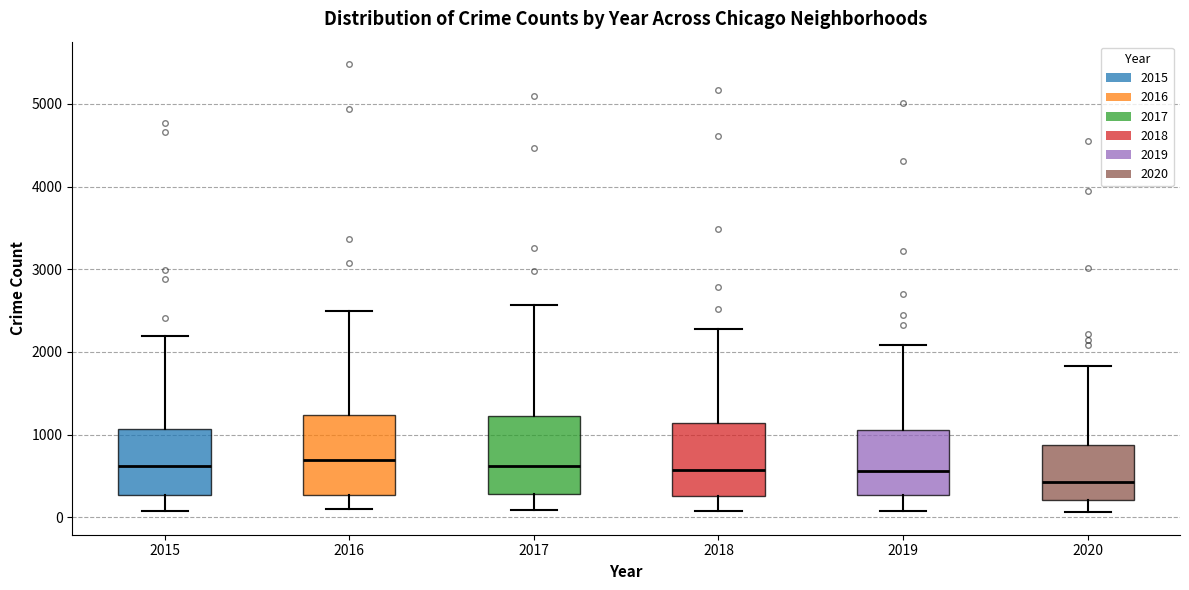

Reading left to right, transcribe this box plot: for each box, give where its median line is, the range the box spans, and where its two whiskers end, as read against the y-axis. The values are not printed on the chart, so give them approximately, as read against the axis.

2015: median 600, box 300 to 1100, whiskers 100 to 2200
2016: median 700, box 300 to 1200, whiskers 100 to 2500
2017: median 600, box 300 to 1200, whiskers 100 to 2600
2018: median 600, box 300 to 1100, whiskers 100 to 2300
2019: median 600, box 300 to 1100, whiskers 100 to 2100
2020: median 400, box 200 to 900, whiskers 100 to 1800